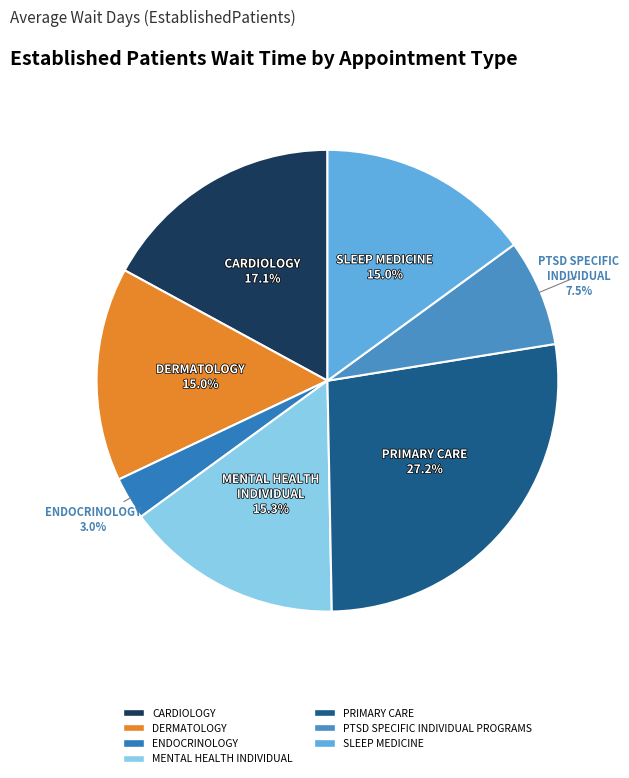

How many slices are in this pie chart?

7